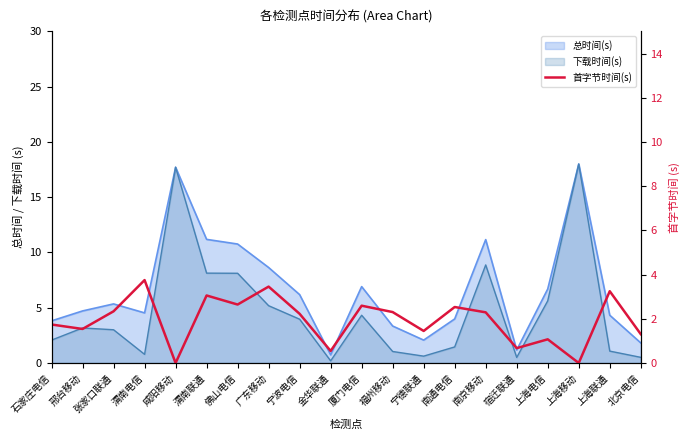

What position from the left is 宁德联通?

13